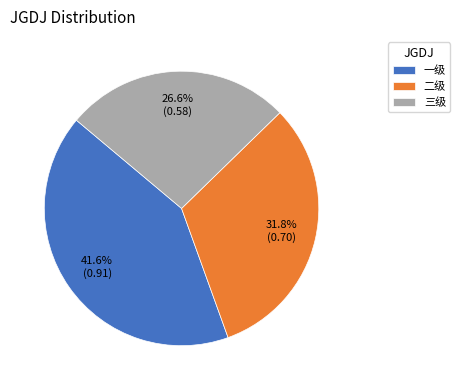

Is it true that 三级 is 14% of the pie?

False